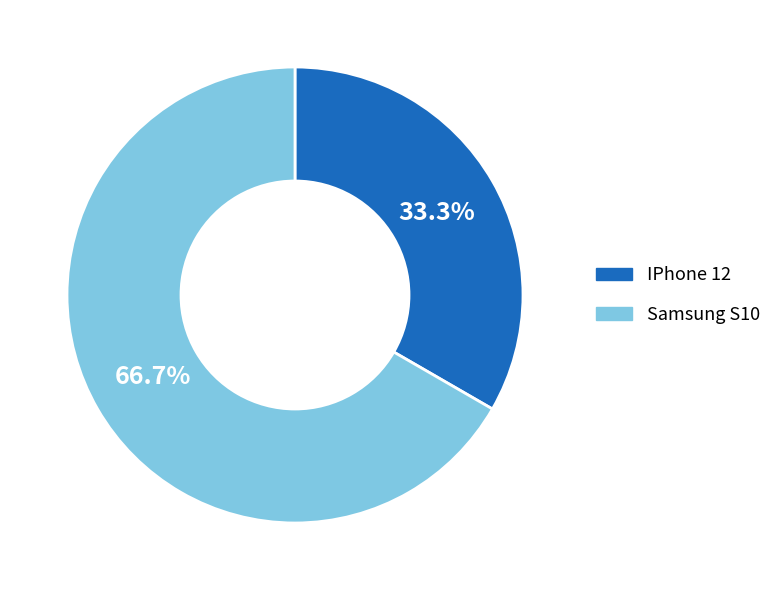

Which slice is the smallest?

IPhone 12